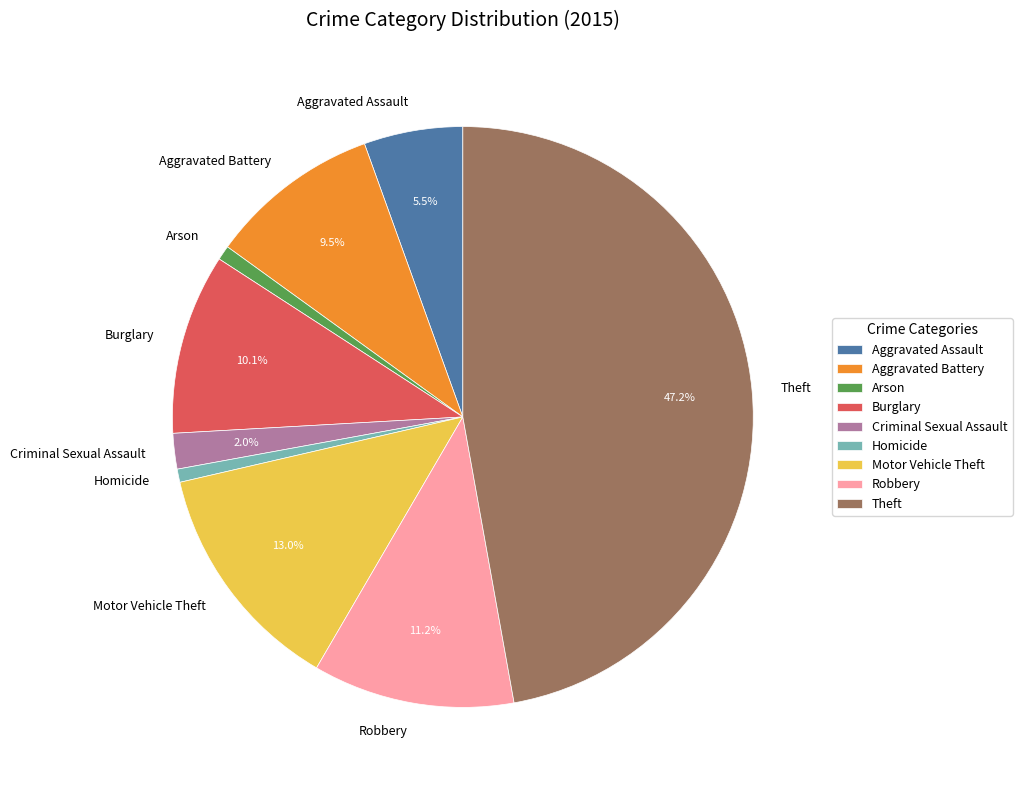

What portion of the pie excludes Burglary?

89.9%